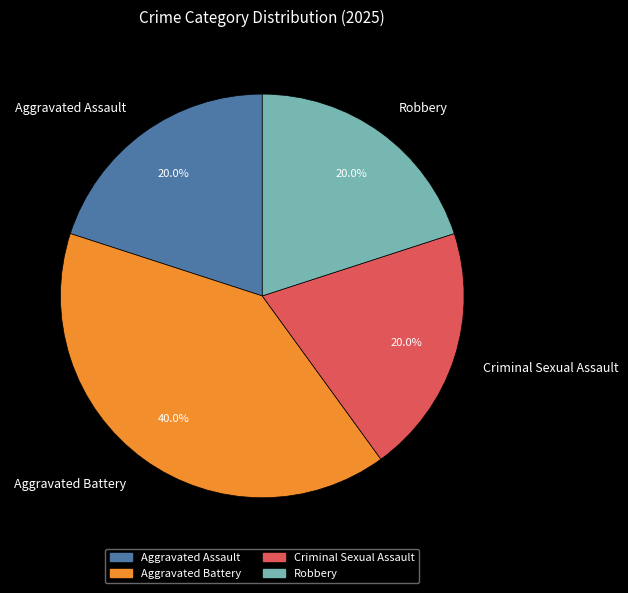

Count the number of slices in the pie.

4